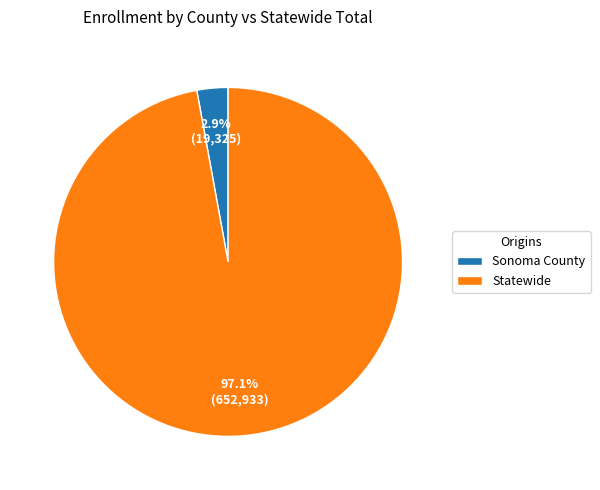

Which slice represents more than half of the pie?

Statewide